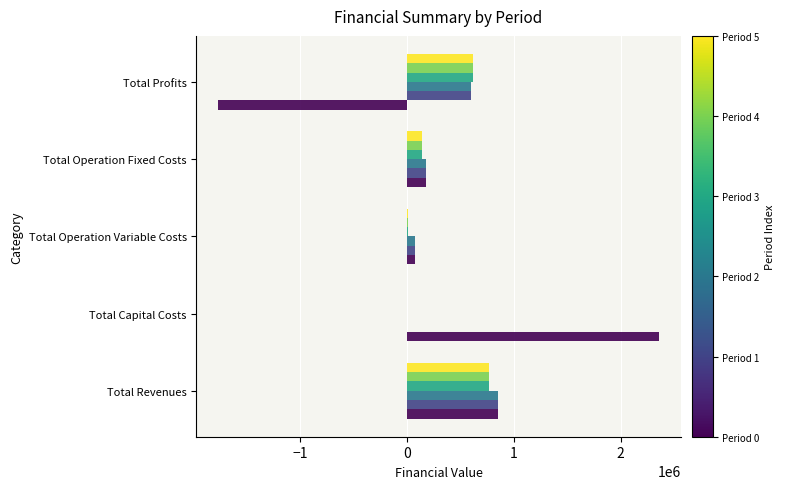

Which category has the highest value across all series?

Total Capital Costs